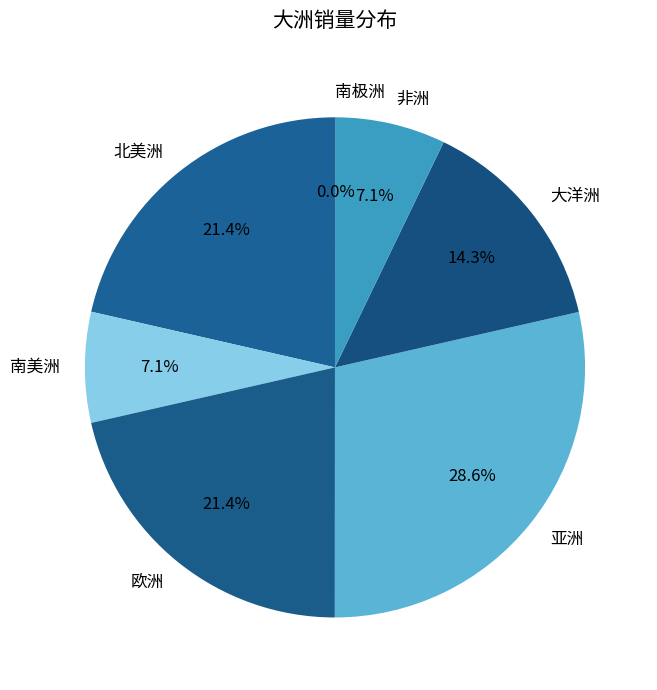

What percentage is NOT represented by 欧洲?

78.6%